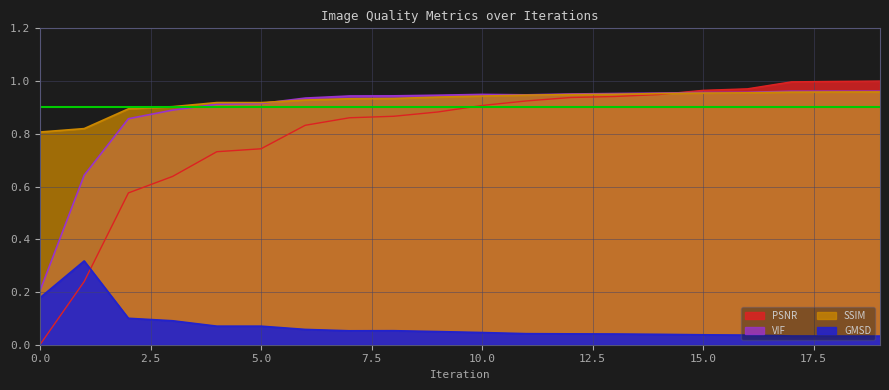

Is it true that VIF equals 0.6 at 4?

False